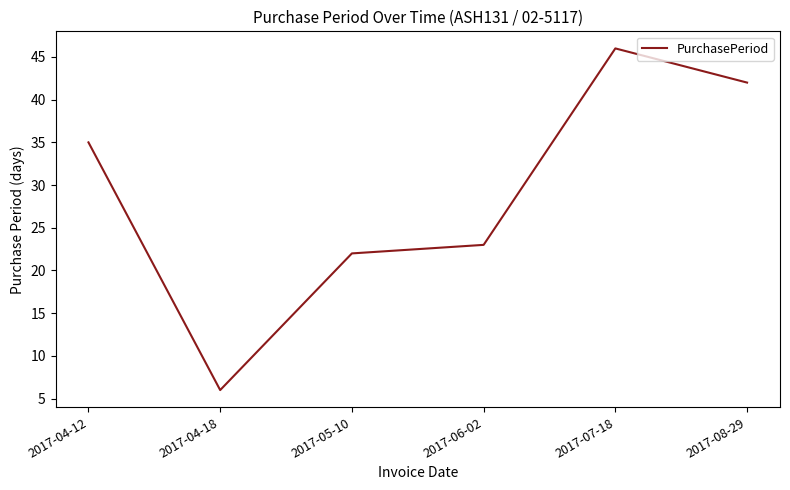

Which label corresponds to the largest value in the chart?

2017-07-18